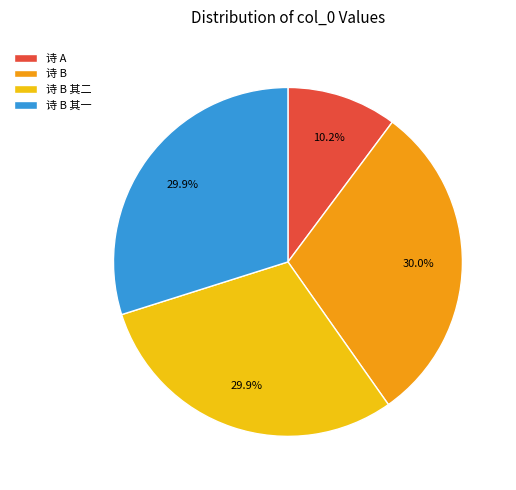

Is the sum of 诗 B and 诗 A greater than half?

No